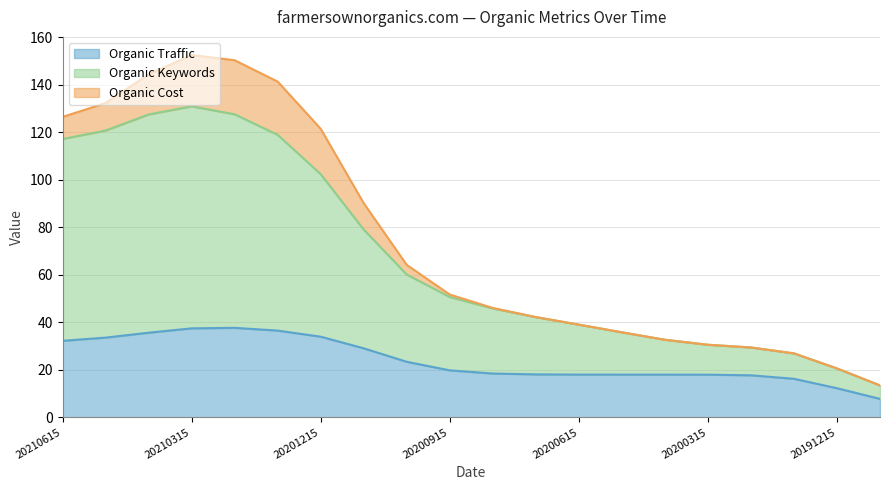

At which label does Organic Traffic reach its peak?

20210315